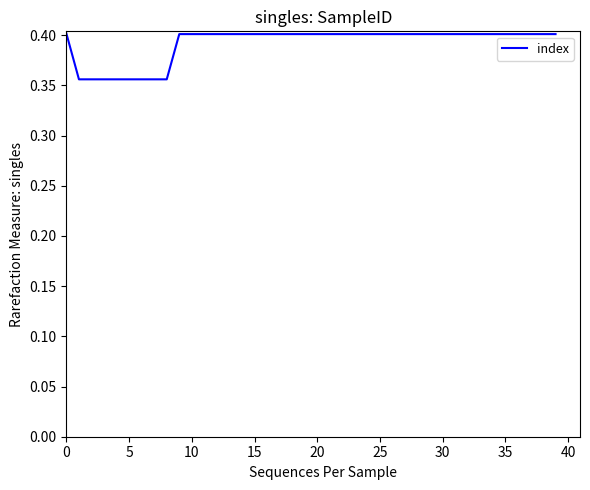

Count the values in the range 0 to 1.

40